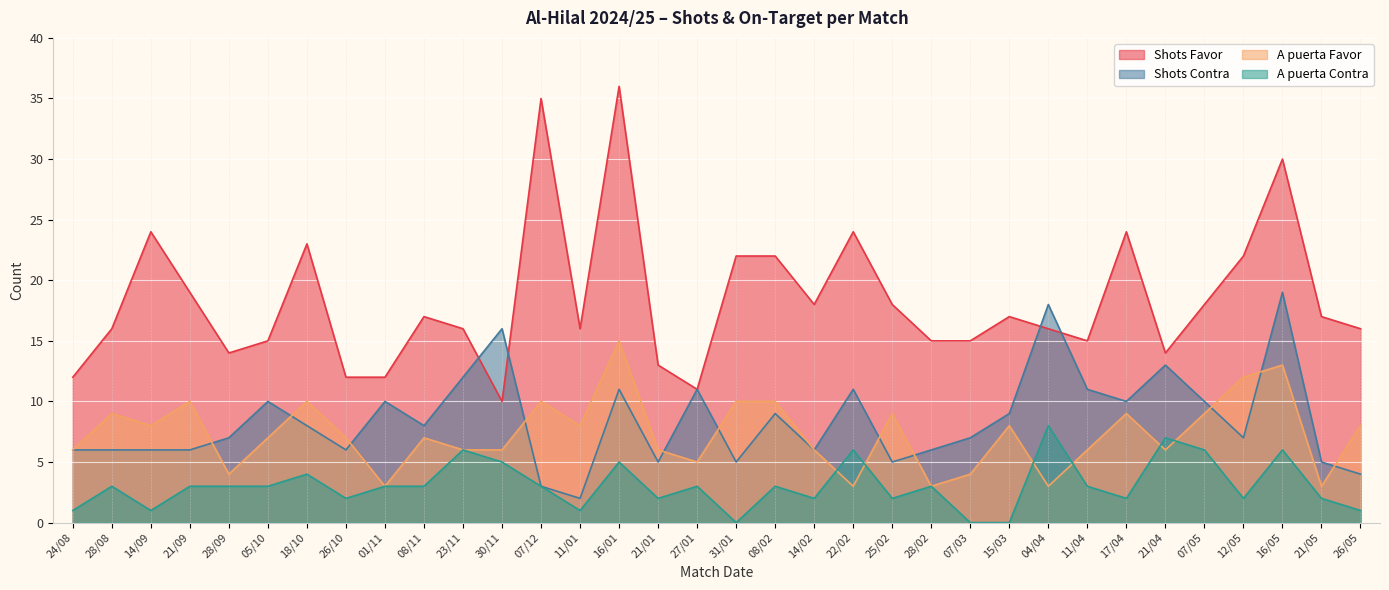

How many lines are shown in the chart?

4